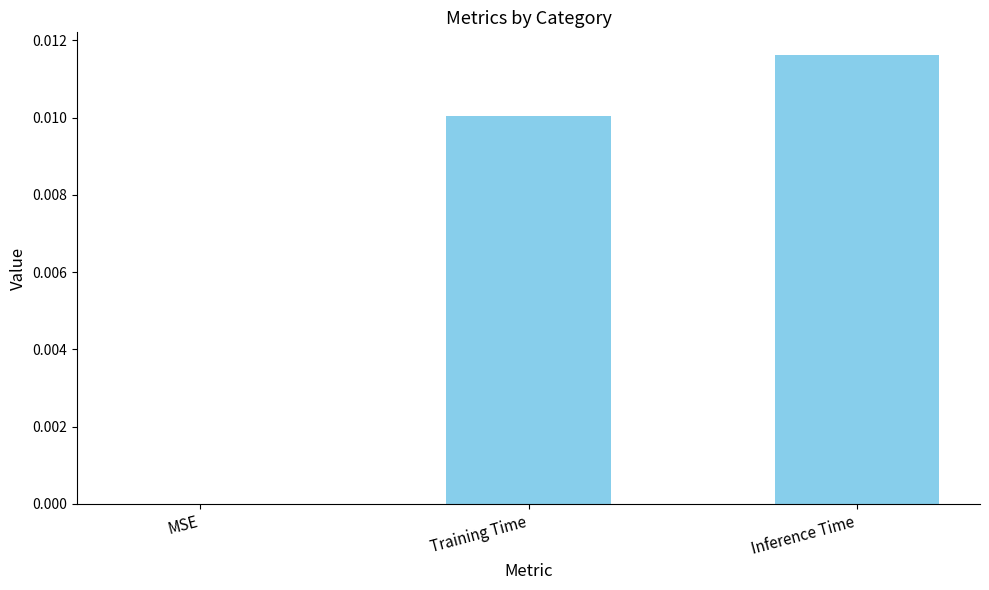

Which category has the highest value across all series?

Inference Time